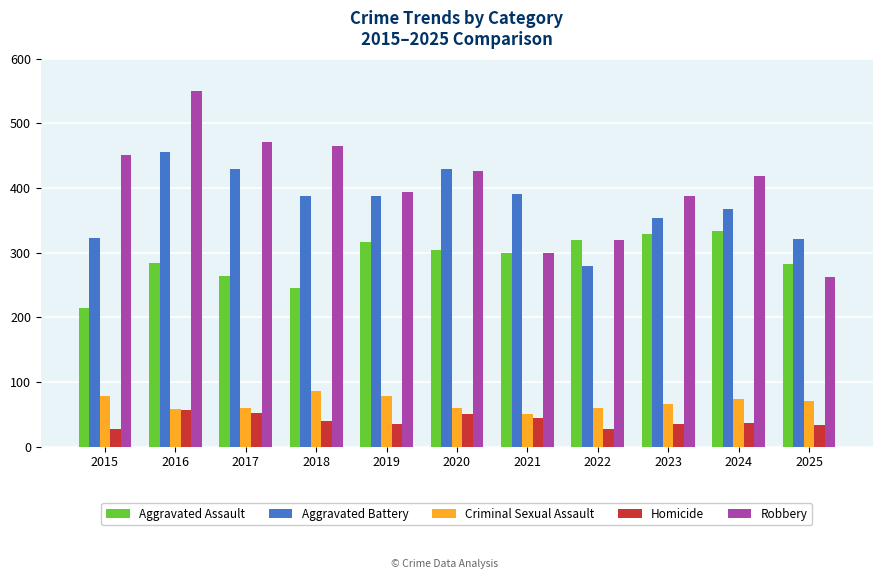

How many bars are there in each group?

5